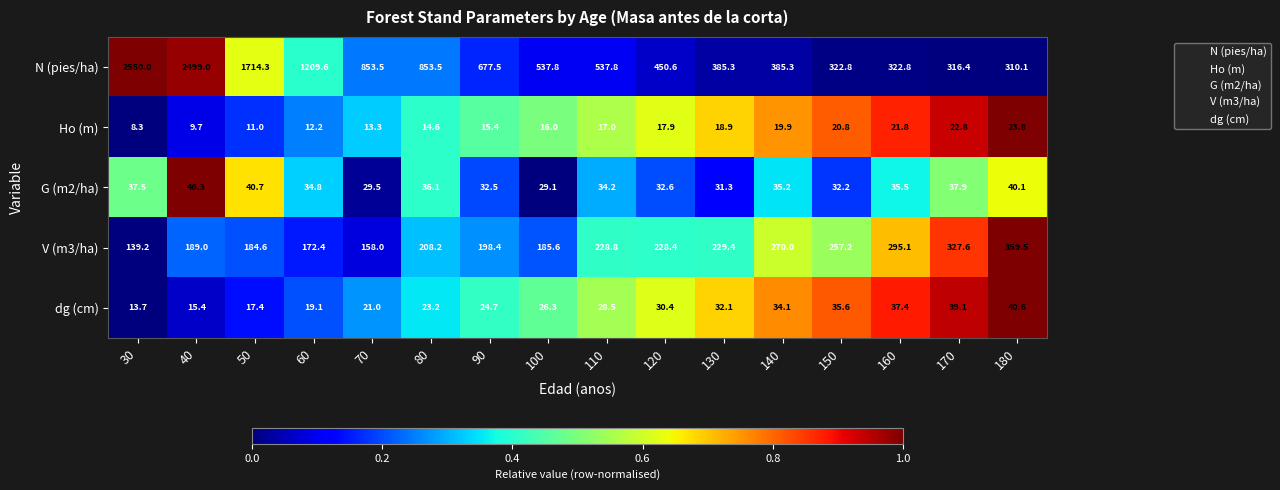

What is the total value across all series at 90?

948.5